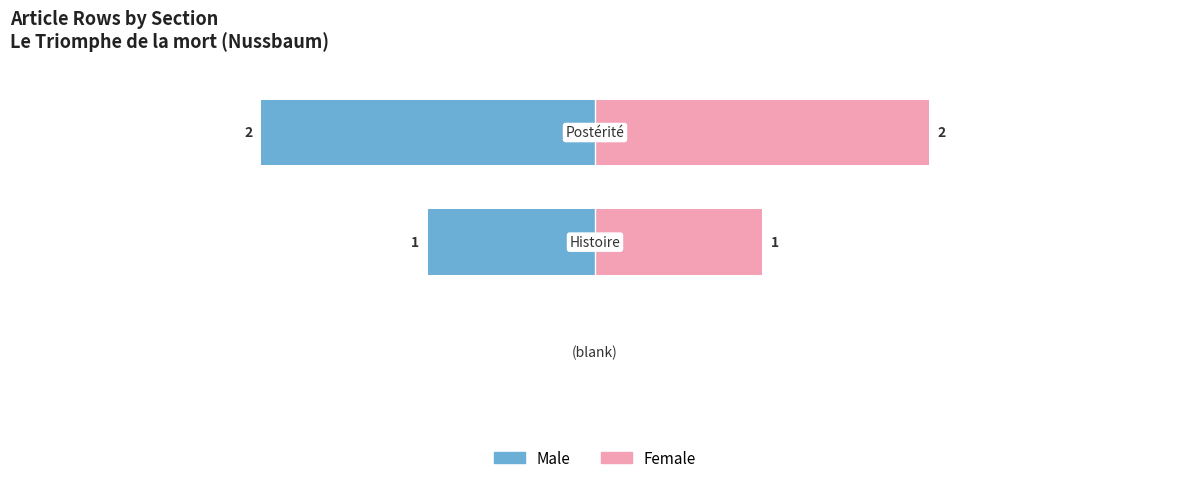

List the series in order of their peak value, highest first.

Female, Male